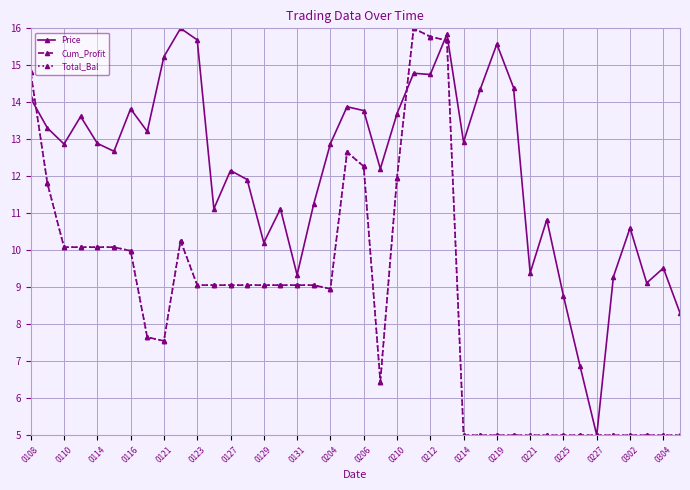

Reading right to left, what are all the values shown in this chart?

Price: 8.3	9.5	9.1	10.6	9.3	5.0	6.9	8.8	10.8	9.4	14.4	15.6	14.4	12.9	15.8	14.8	14.8	13.7	12.2	13.8	13.9	12.9	11.3	9.3	11.1	10.2	11.9	12.2	11.1	15.7	16.0	15.2	13.2	13.8	12.7	12.9	13.6	12.9	13.3	14.1
Cum_Profit: 5.0	5.0	5.0	5.0	5.0	5.0	5.0	5.0	5.0	5.0	5.0	5.0	5.0	5.0	15.7	15.8	16.0	12.0	6.5	12.3	12.7	9.0	9.1	9.1	9.1	9.1	9.1	9.1	9.1	9.1	10.3	7.6	7.7	10.0	10.1	10.1	10.1	10.1	11.8	14.8
Total_Bal: 5.0	5.0	5.0	5.0	5.0	5.0	5.0	5.0	5.0	5.0	5.0	5.0	5.0	5.0	15.7	15.8	16.0	12.0	6.5	12.3	12.7	9.0	9.1	9.1	9.1	9.1	9.1	9.1	9.1	9.1	10.3	7.6	7.7	10.0	10.1	10.1	10.1	10.1	11.8	14.8